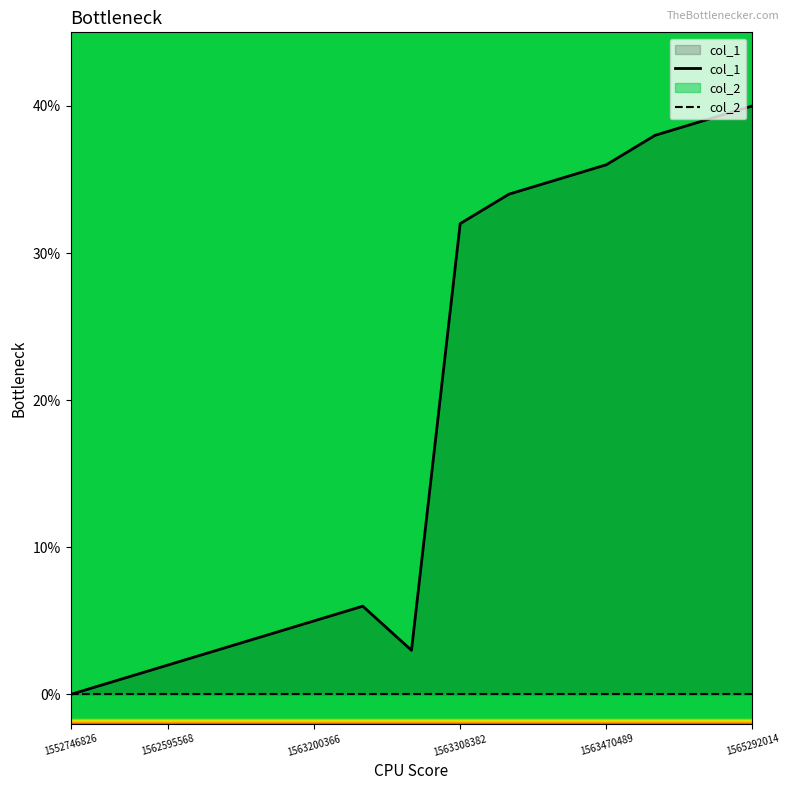

List the series in order of their overall mean, lowest first.

col_2, col_1